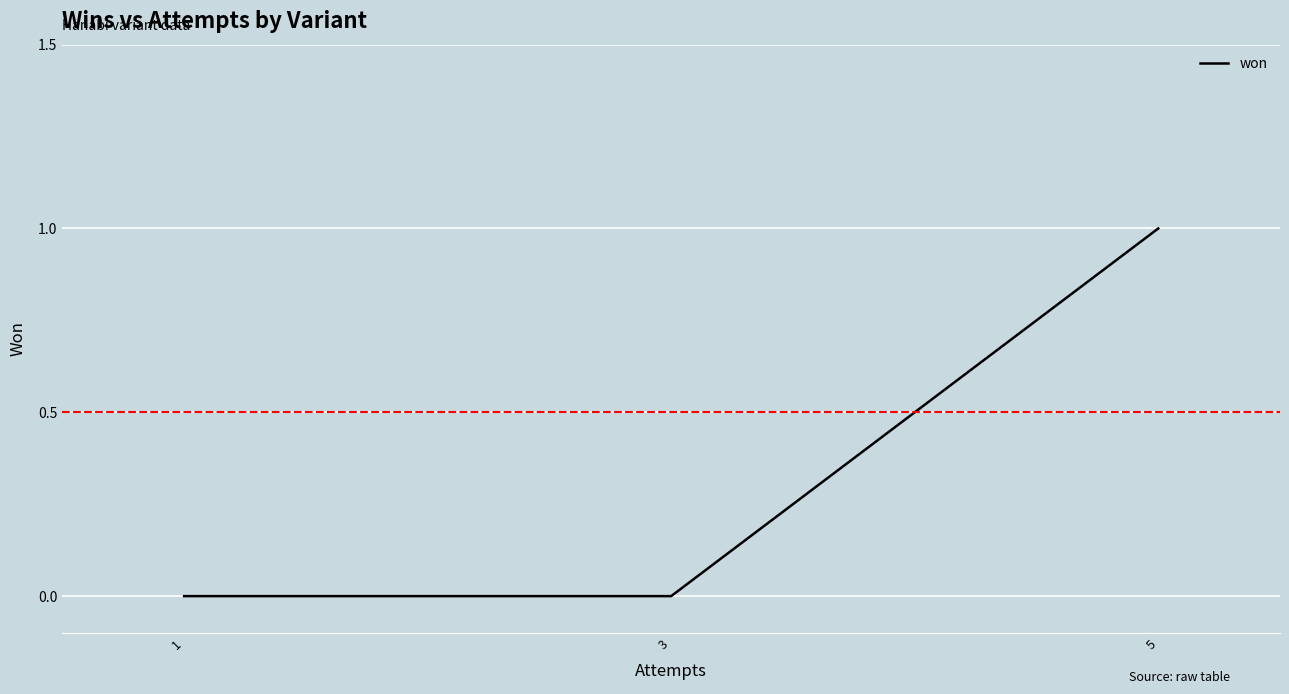

What is the difference between the values at 5 and 3?

1